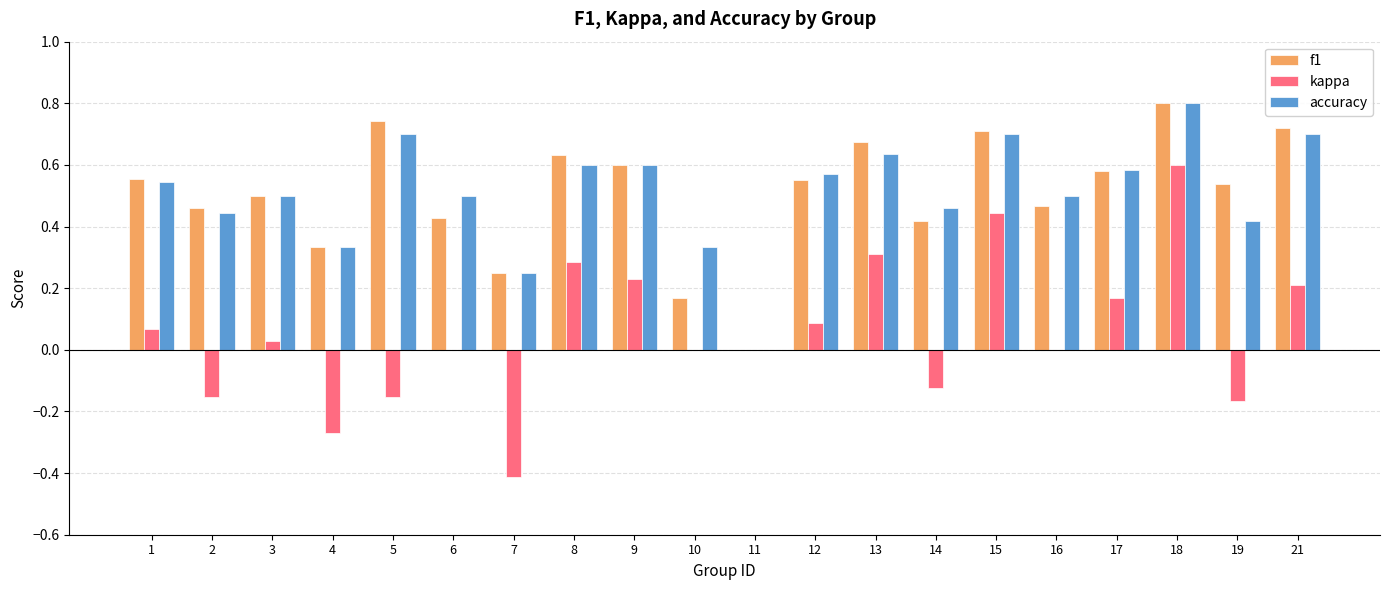

Which series has the largest range (max minus min)?

kappa